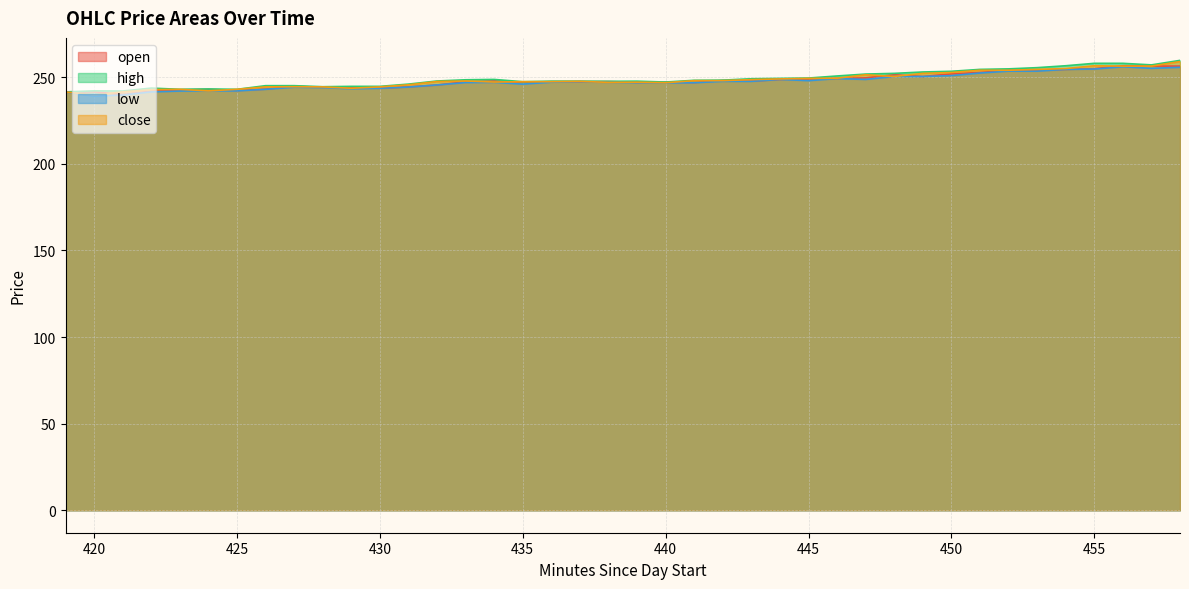

Where do open and close first cross each other?

420 and 421